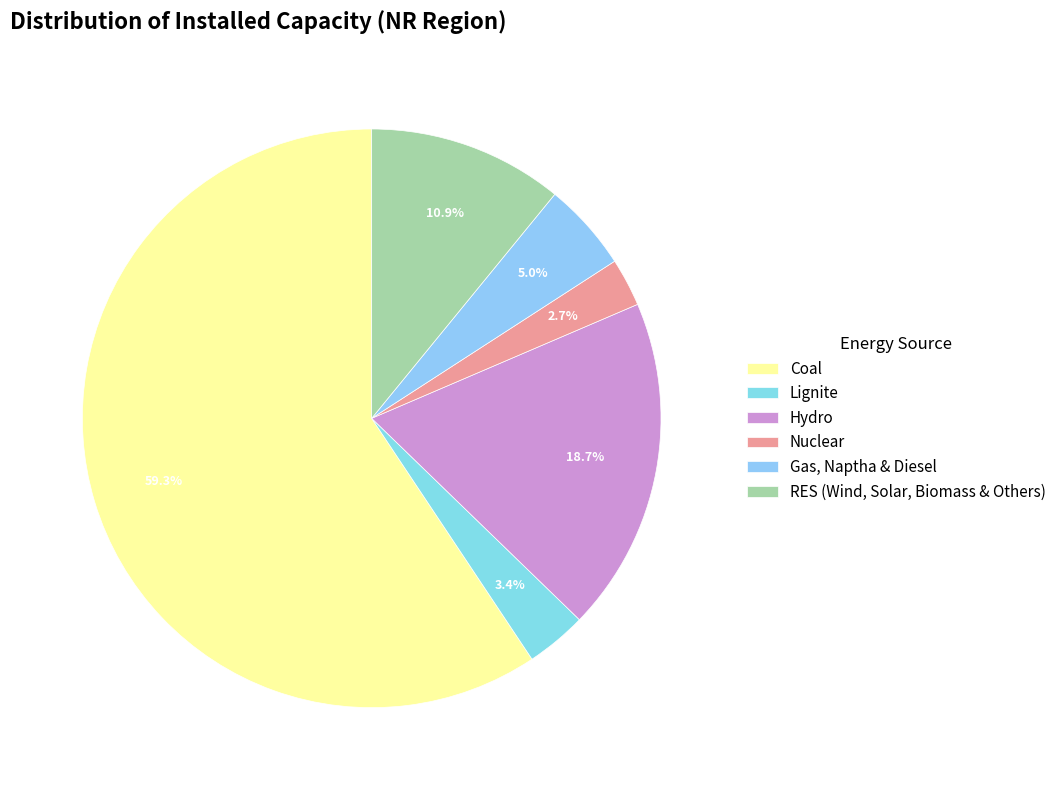

How many segments does this pie chart have?

6